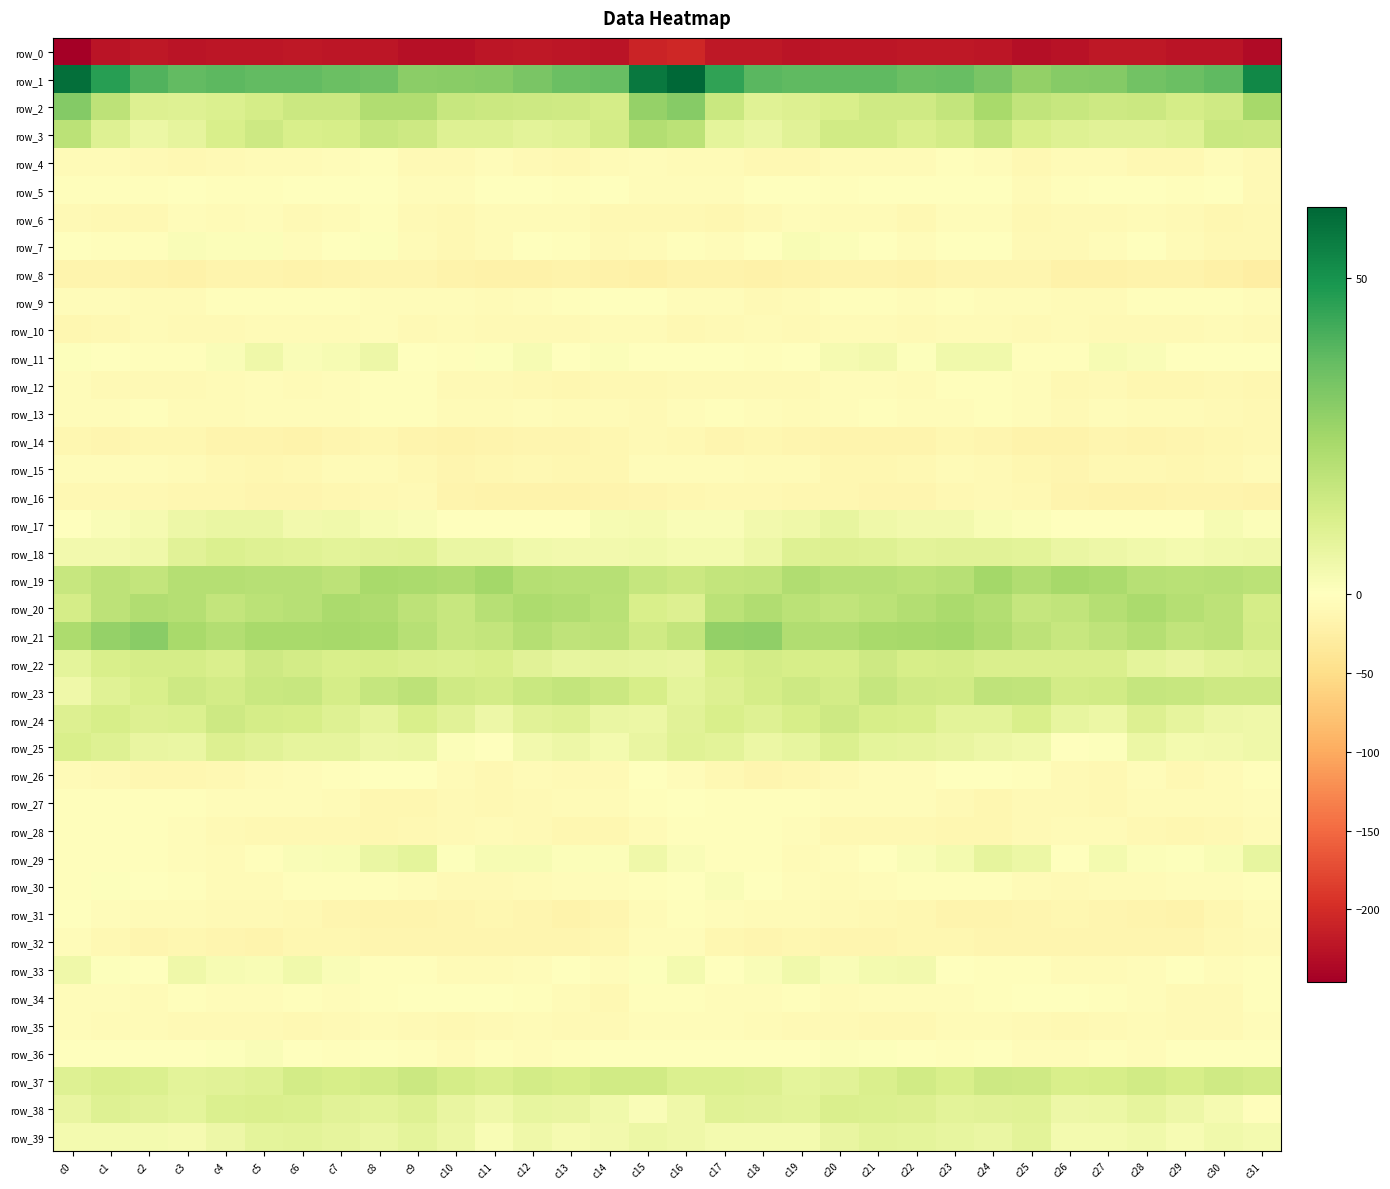

Rank the series by their maximum value, from lowest to highest.

row_0, row_8, row_14, row_16, row_10, row_35, row_32, row_15, row_6, row_12, row_4, row_13, row_28, row_31, row_9, row_27, row_34, row_5, row_26, row_30, row_36, row_7, row_33, row_11, row_17, row_29, row_39, row_18, row_38, row_25, row_24, row_22, row_37, row_23, row_3, row_20, row_19, row_21, row_2, row_1